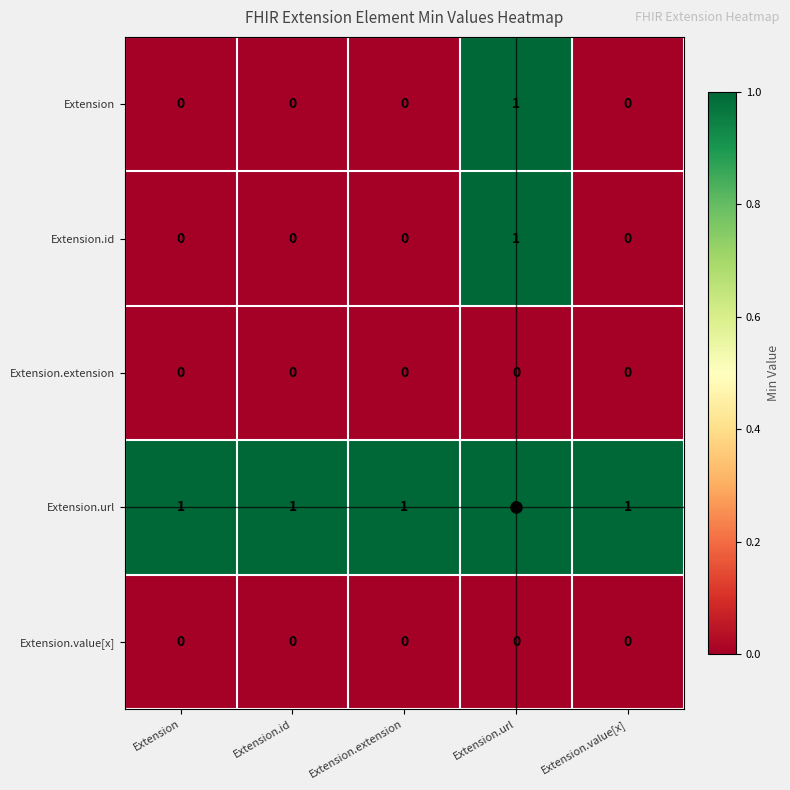

At which label does Extension.id reach its peak?

Extension.url